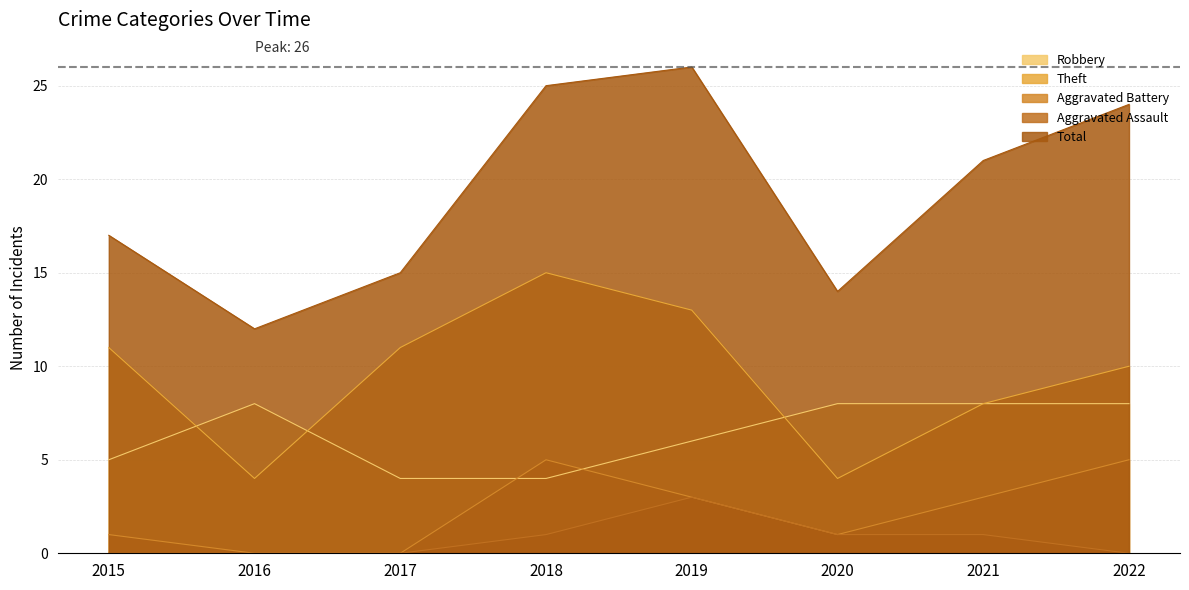

True or false: Aggravated Battery has a value of 4 at 2019.

False